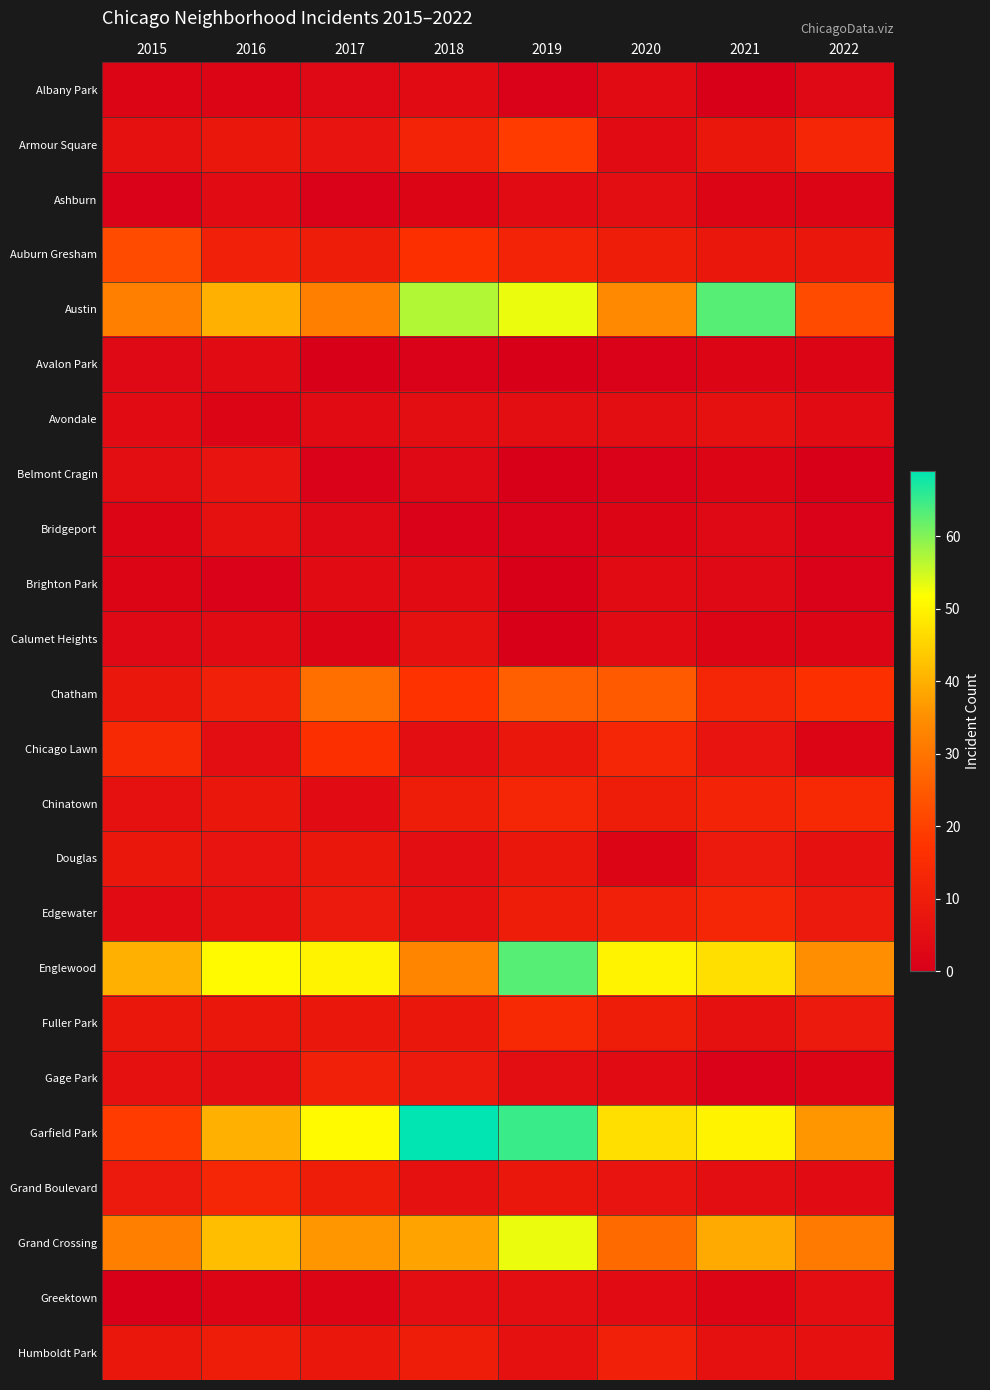

Which category has the lowest value across all series?

2021